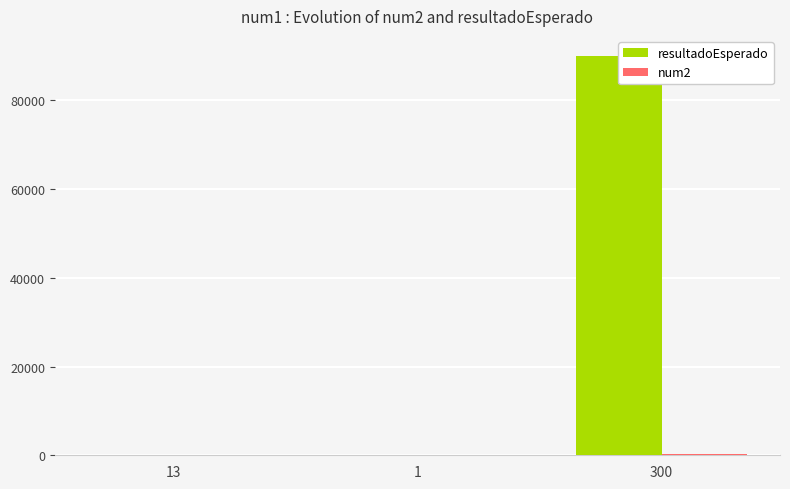

True or false: num2 has a value of 10 at 13.

True